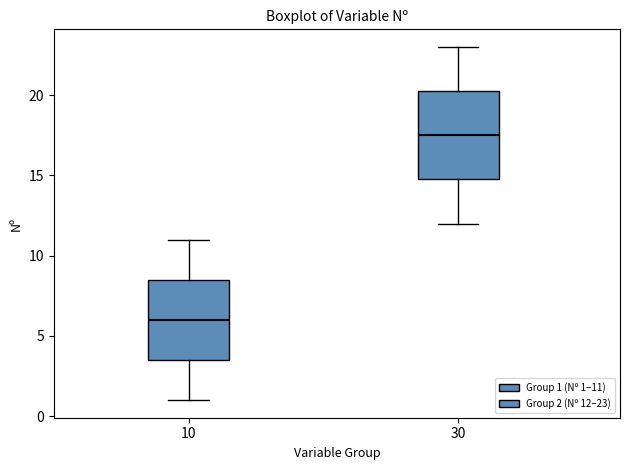

Reading left to right, read every box against the y-axis: the position of its median line, the range the box covers, and the ends of its whiskers. The values are not printed on the chart, so give them approximately, as read against the axis.

10: median 6.0, box 3.5 to 8.5, whiskers 1.0 to 11.0
30: median 17.5, box 15.0 to 20.5, whiskers 12.0 to 23.0